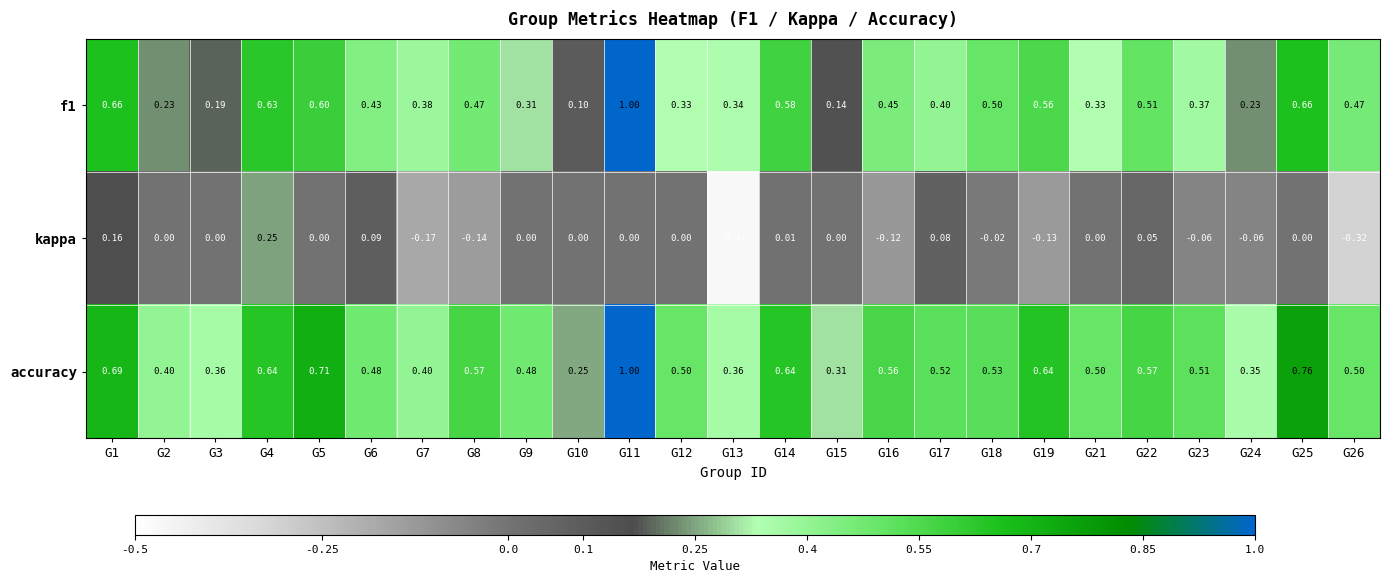

Which series has the largest total across all categories?

accuracy